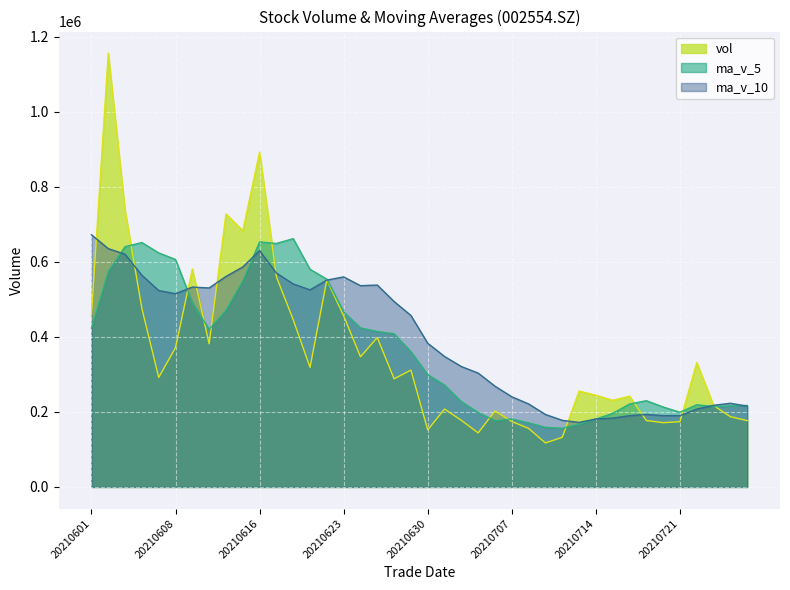

List the series in order of their overall mean, lowest first.

vol, ma_v_5, ma_v_10